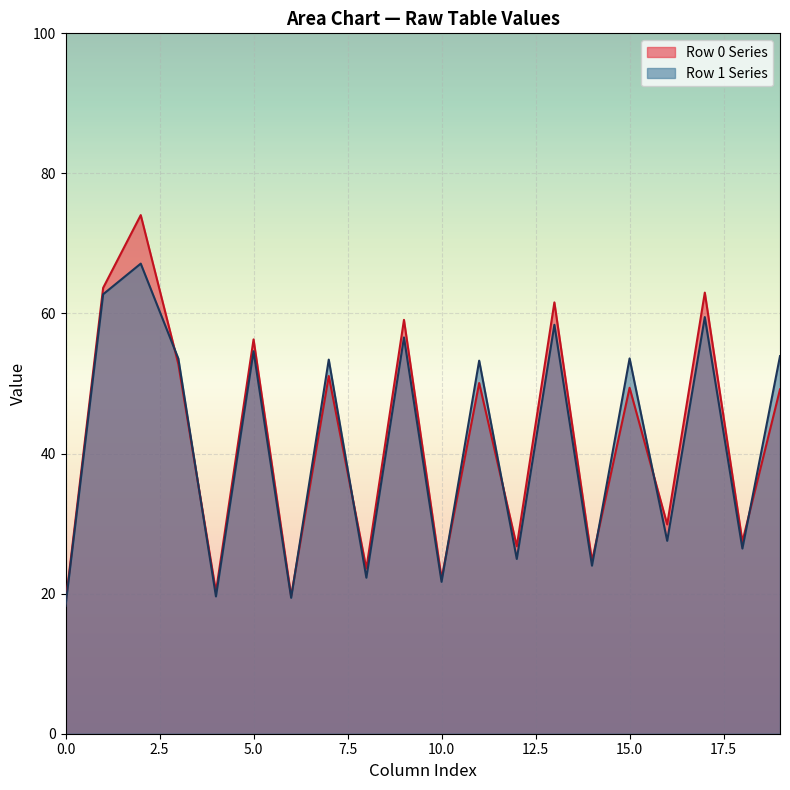

The Row 1 Series series shows 39.0 at 10.0. True or false?

False